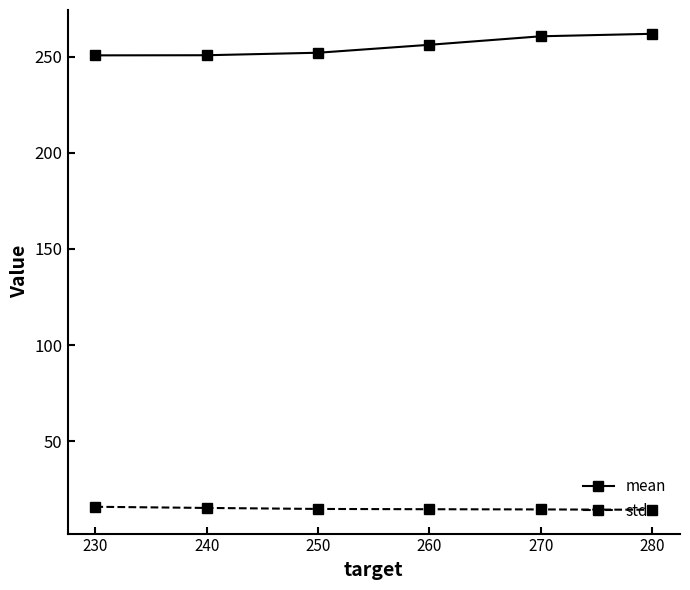

The mean series shows 252.0 at 250. True or false?

True